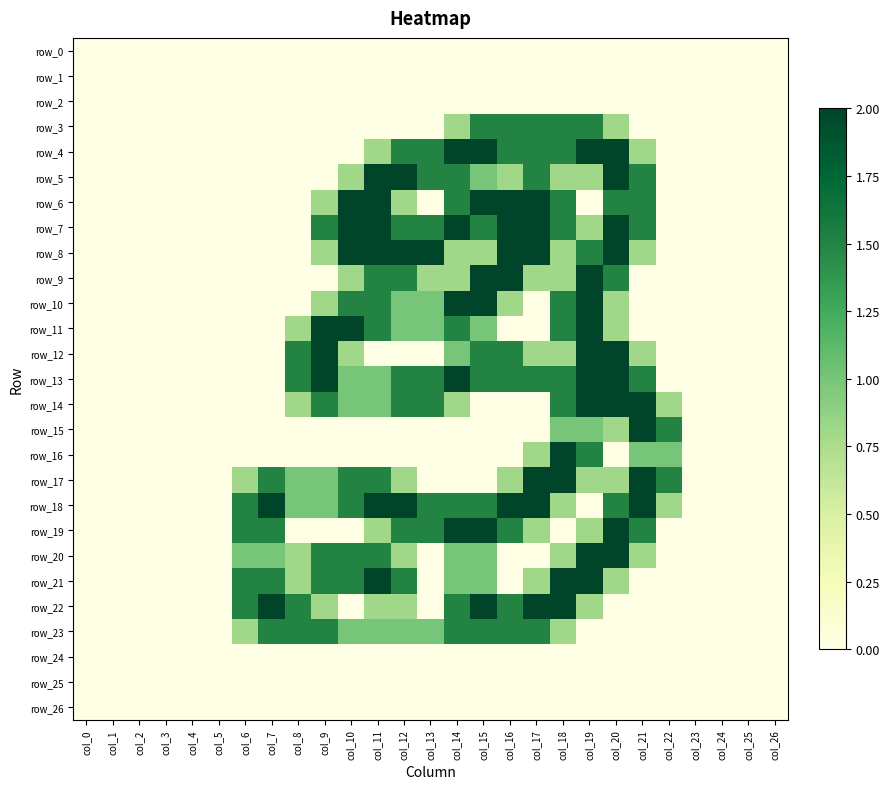

Is the value of row_17 at col_16 greater than the value of row_6 at col_12?

No